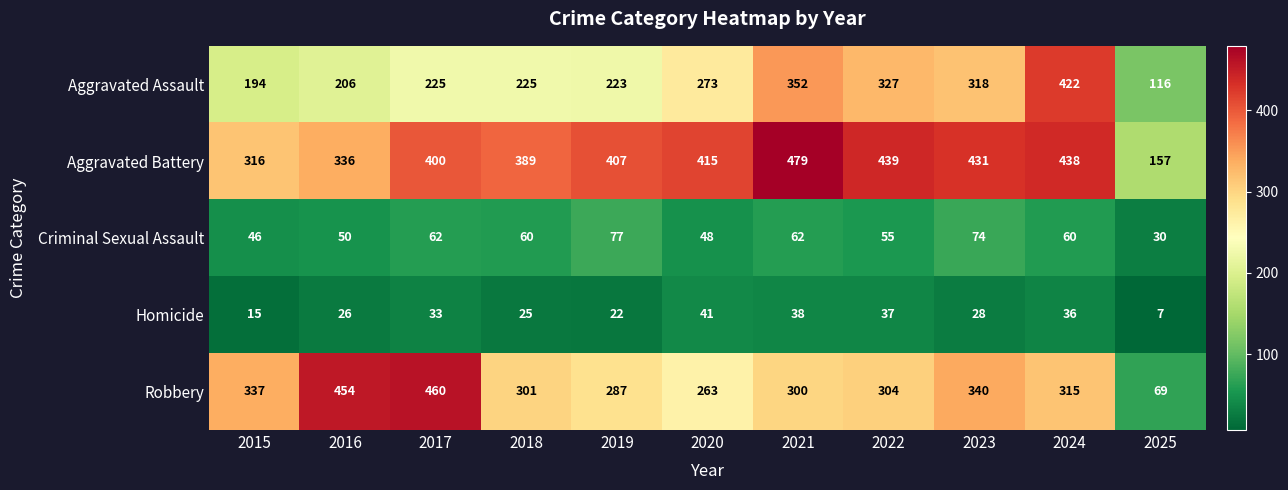

What is the spread (max minus min) of values at 2016?

428